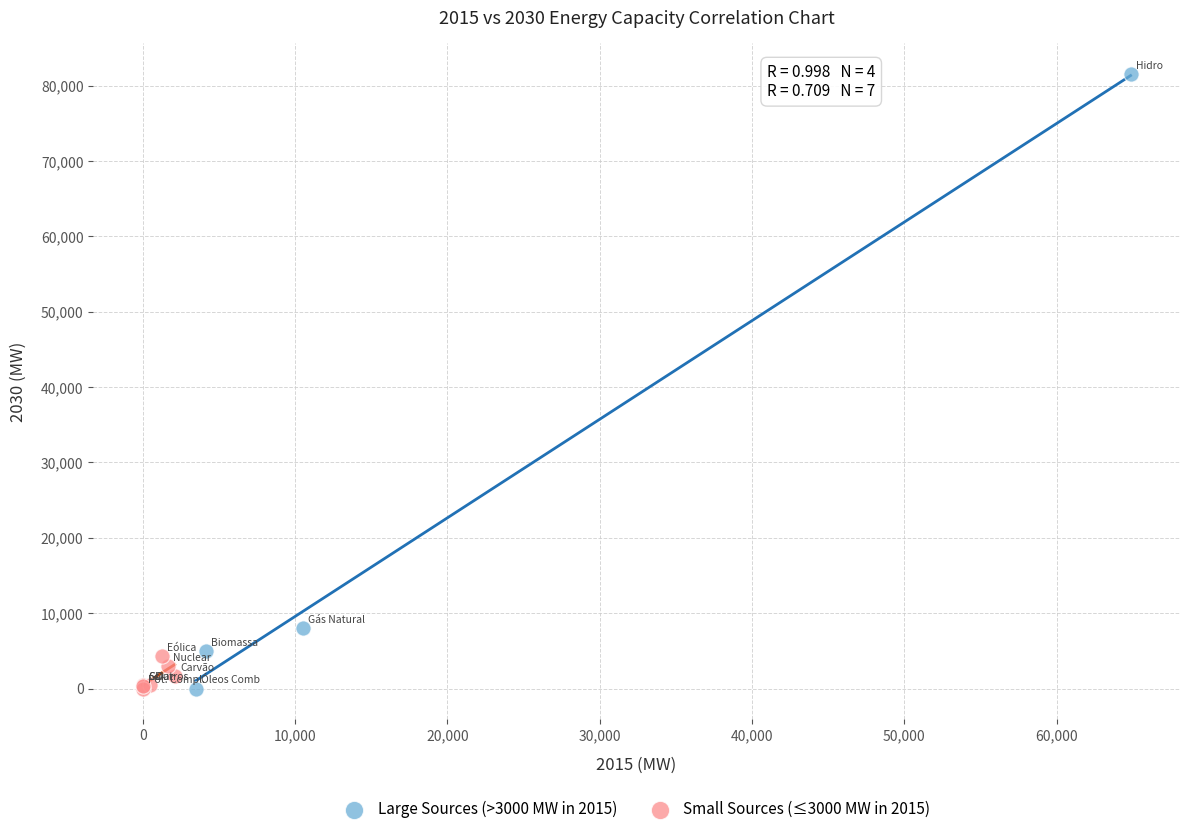

Which series has the largest Y range (max minus min)?

Large Sources (>3000 MW in 2015)